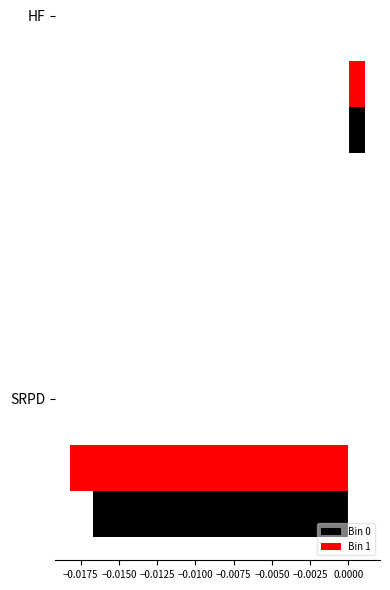

Rank the categories by Bin 0 value from highest to lowest.

HF, SRPD